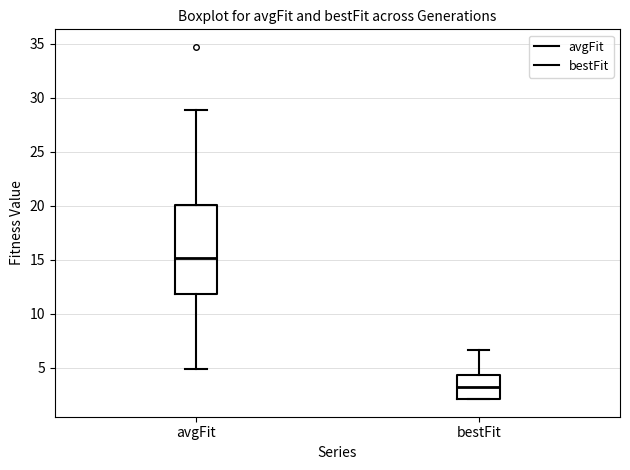

Which box is the tallest, from its lower edge to its upper edge?

avgFit